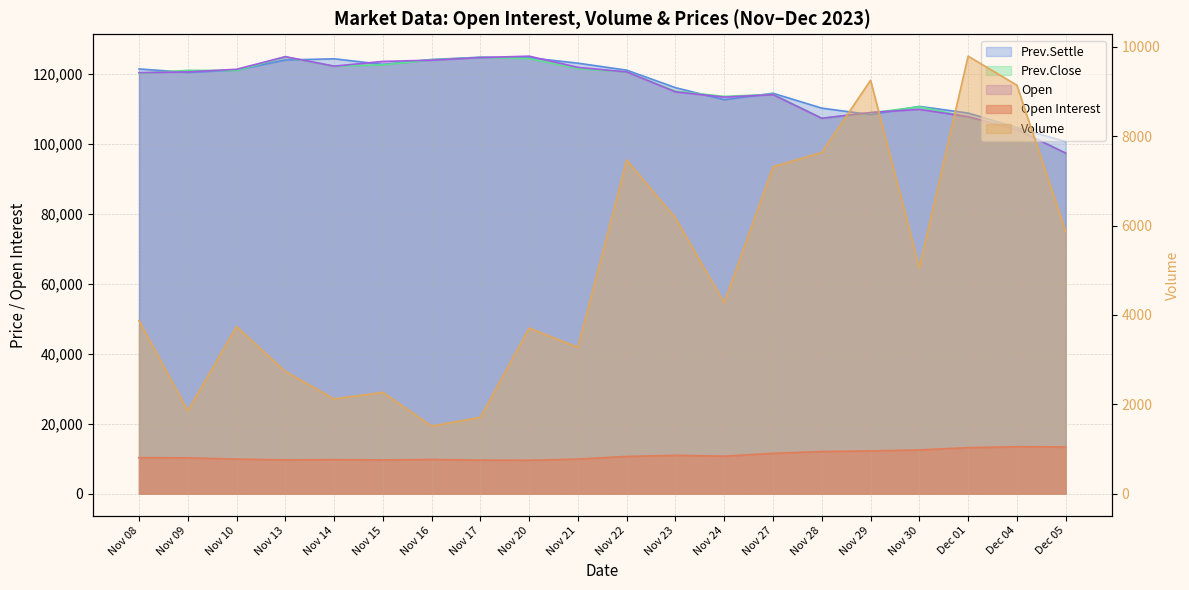

At which category does Prev.Settle reach its first local peak?

Nov 14